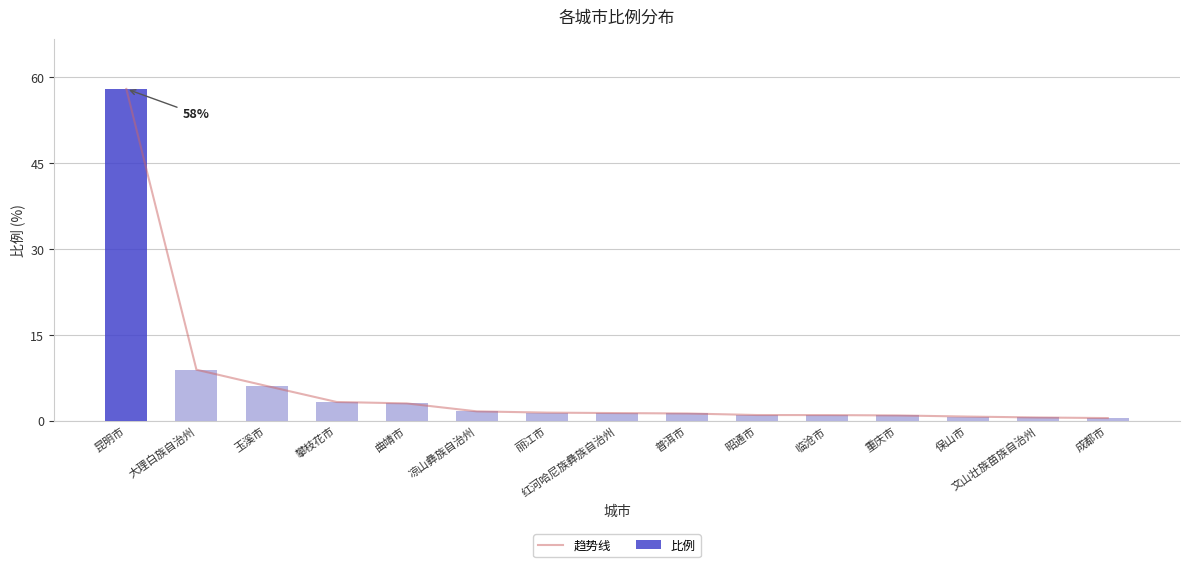

Is it true that 比例 equals 0.9 at 文山壮族苗族自治州?

False